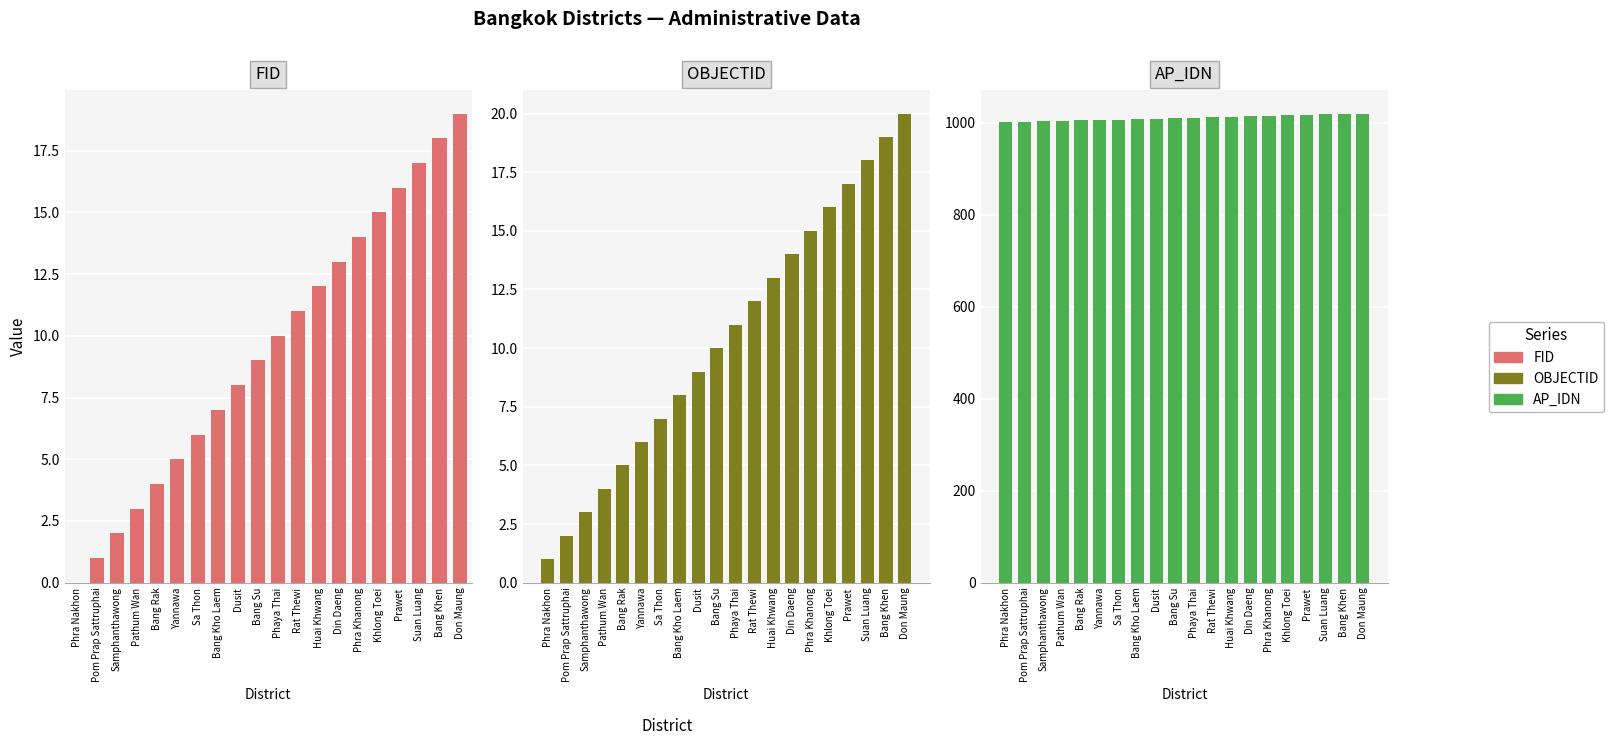

What is the difference between the maximum and minimum values in the OBJECTID series?

19